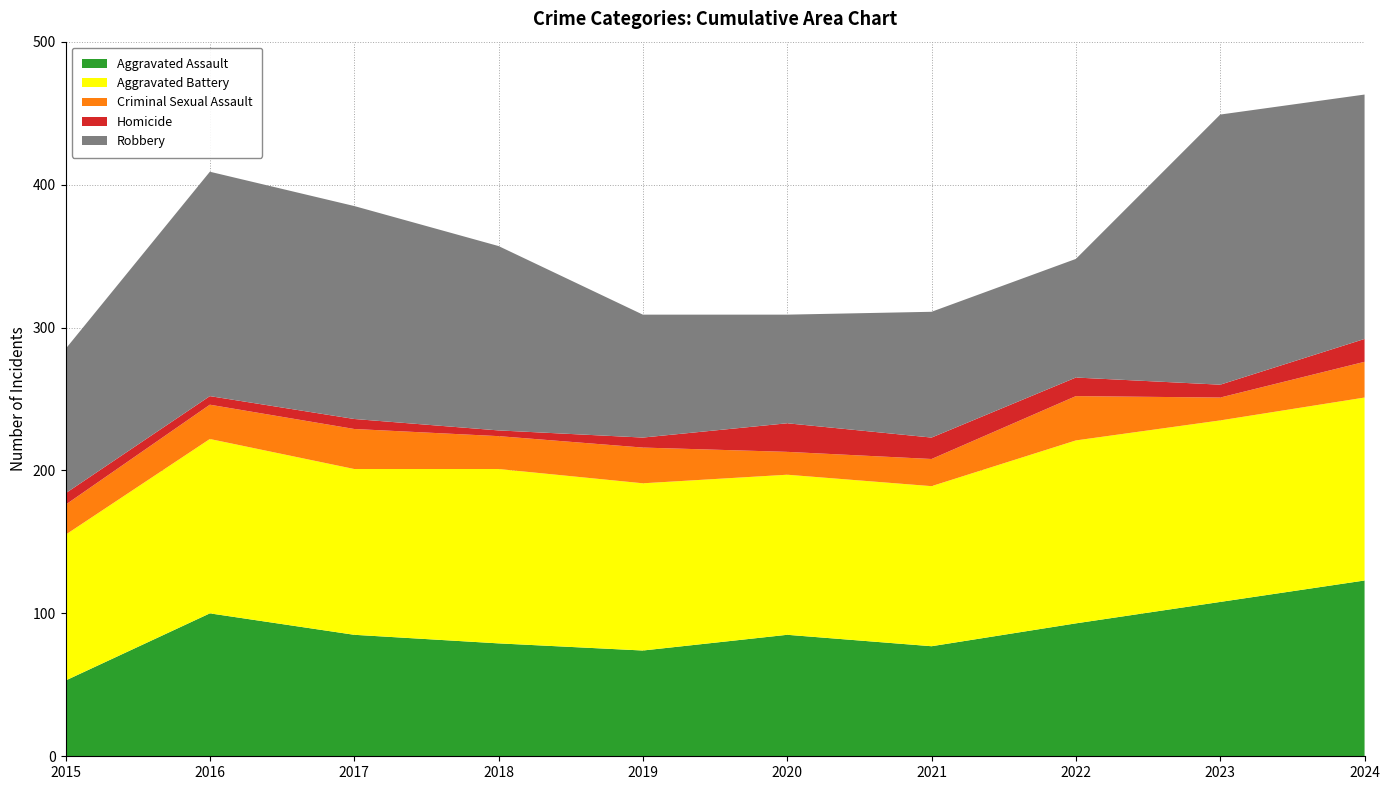

Reading left to right, list all the values displayed in this chart.

Aggravated Assault: 53	100	85	79	74	85	77	93	108	123
Aggravated Battery: 102	122	116	122	117	112	112	128	127	128
Criminal Sexual Assault: 21	24	28	23	25	16	19	31	16	25
Homicide: 8	6	7	4	7	20	15	13	9	16
Robbery: 101	157	149	129	86	76	88	83	189	171